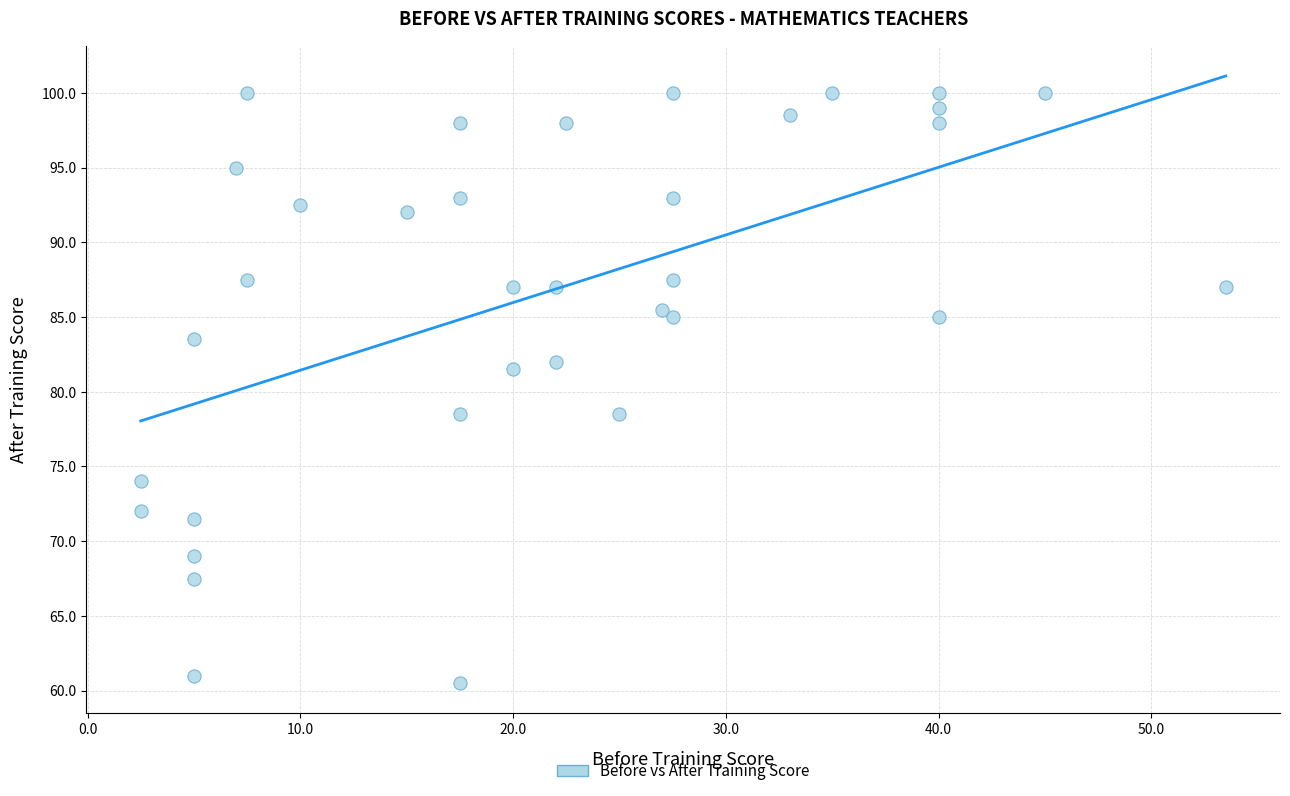

What is the range of Y values (max minus min)?

39.5